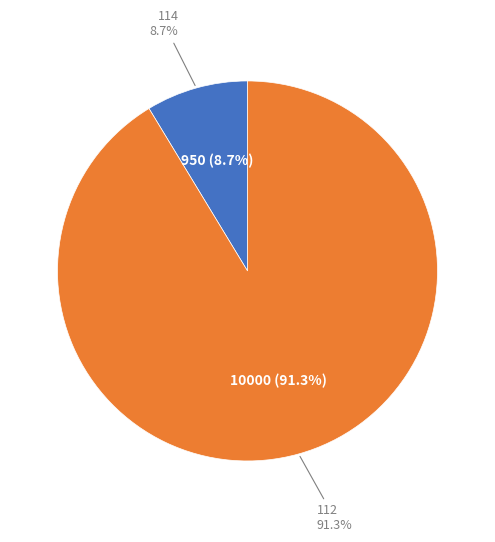

Rank the categories by value from highest to lowest.

112, 114